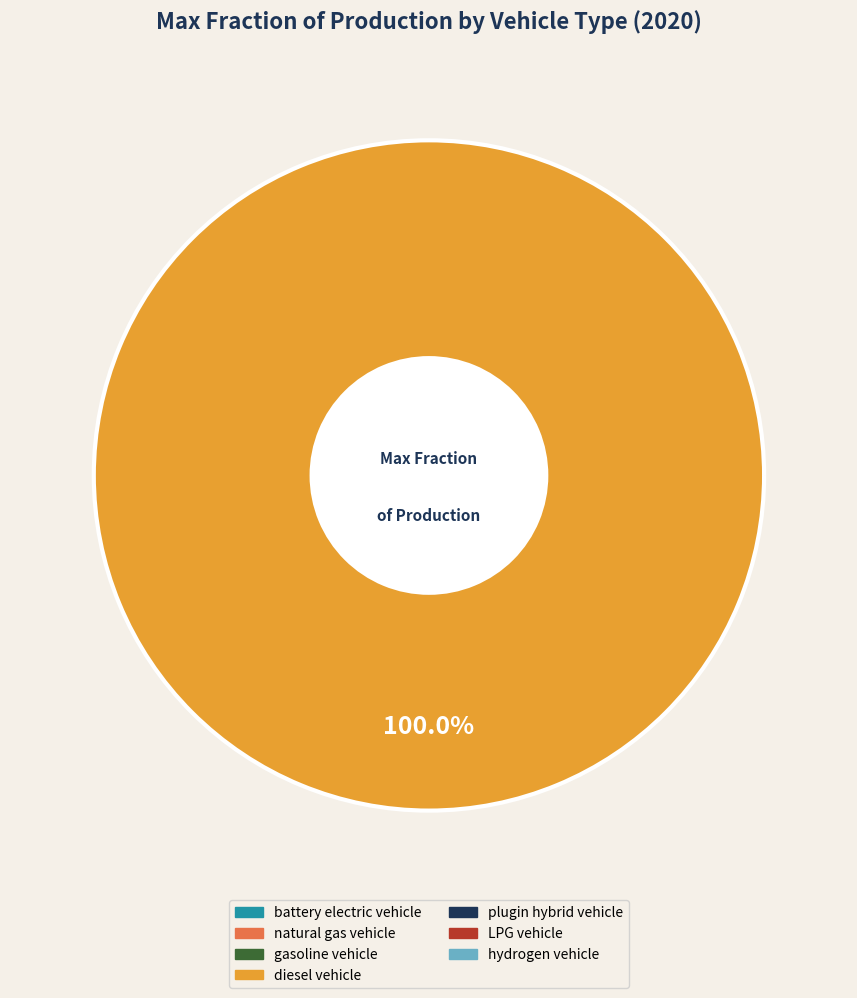

Is there any slice that represents more than half of the pie?

Yes